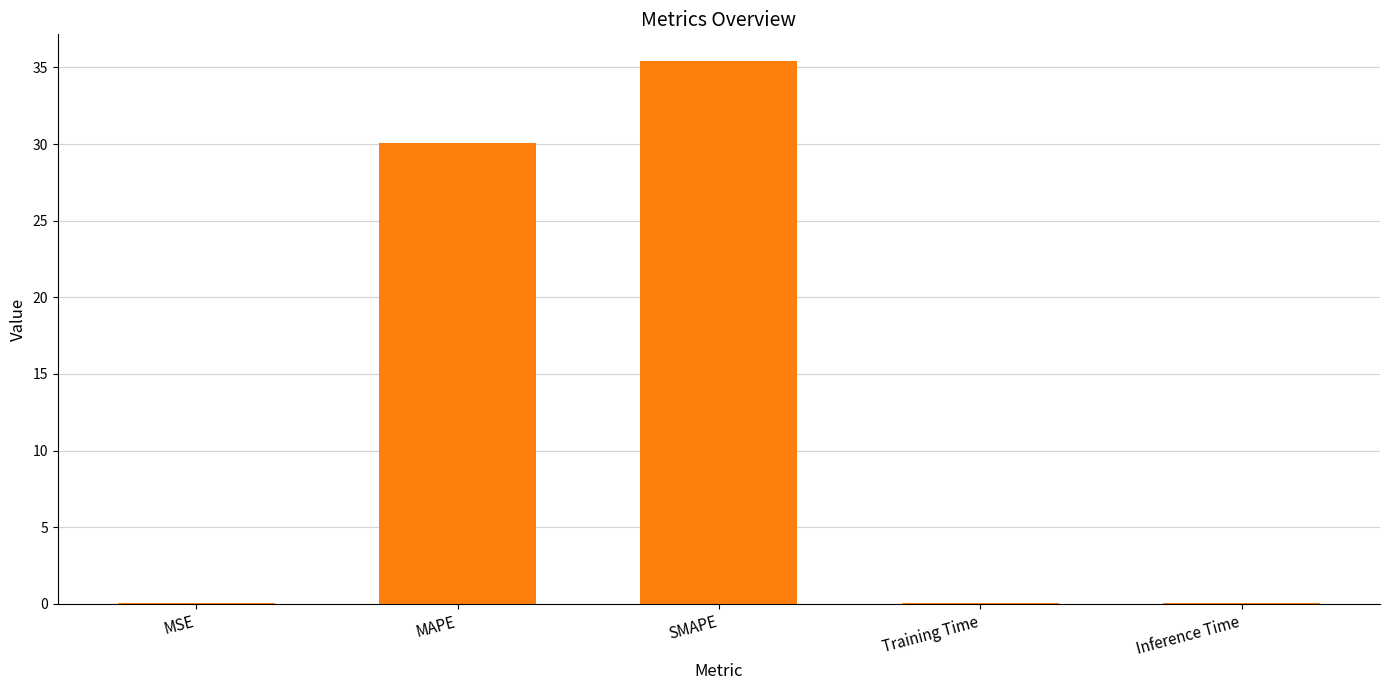

Does the chart contain stacked bars?

No